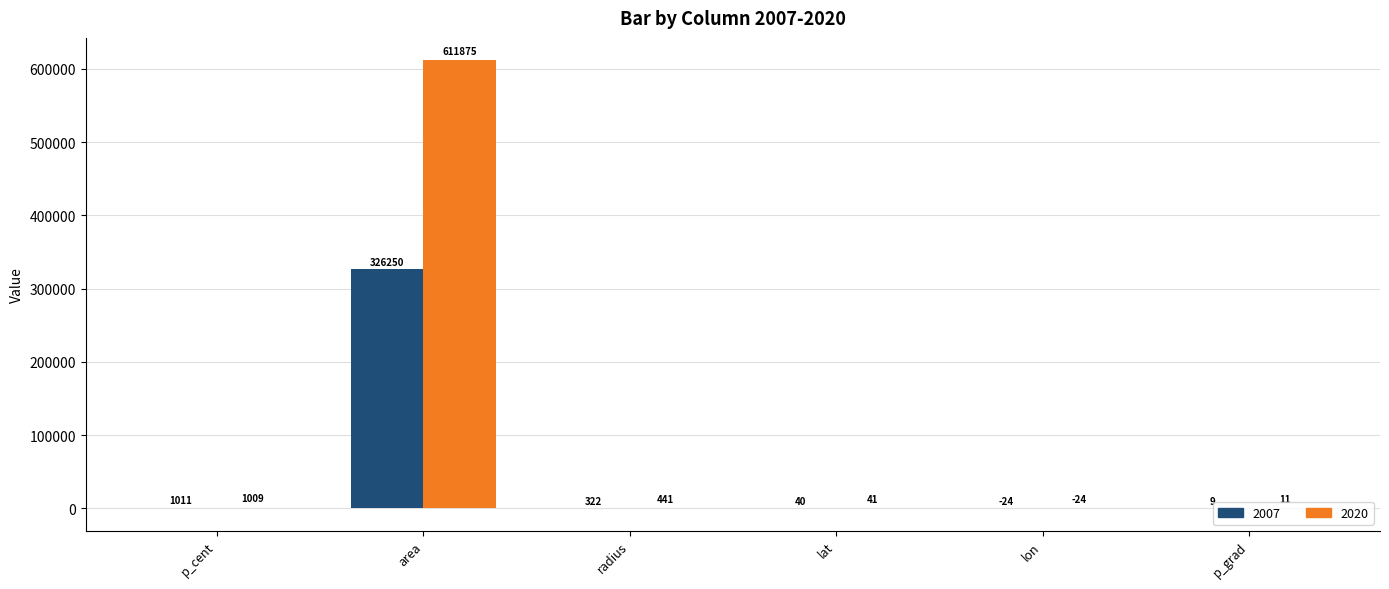

Which series has the largest total across all categories?

2020